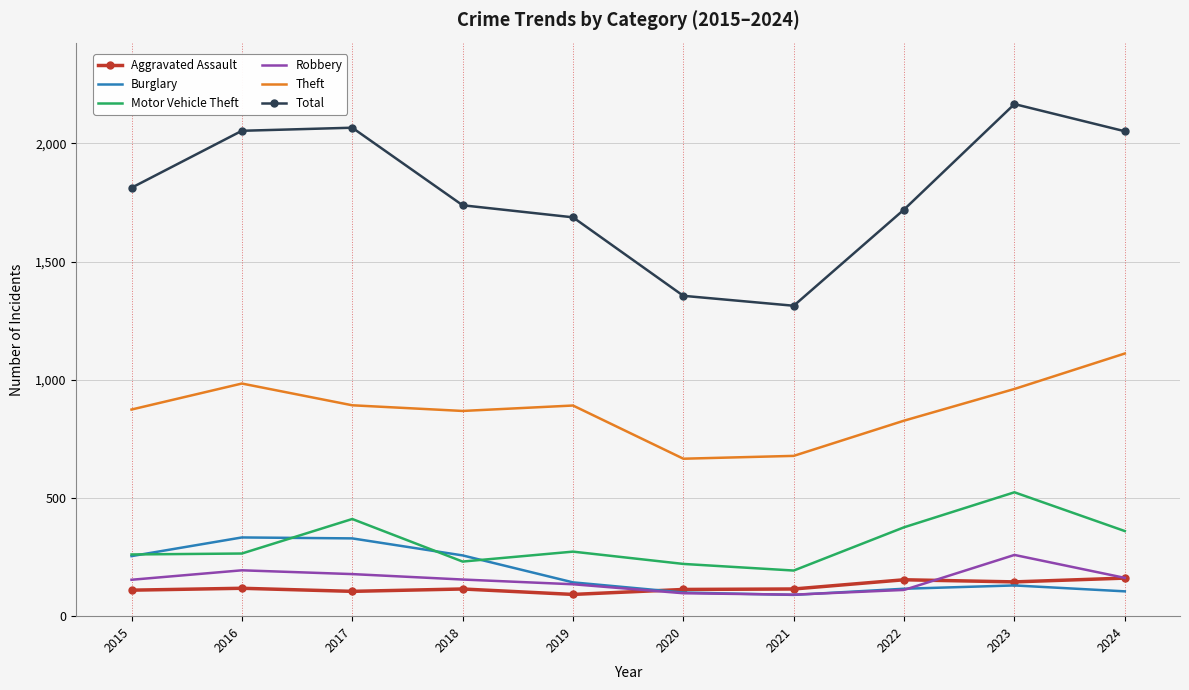

At 2017, list the series in order from largest to smallest.

Total, Theft, Motor Vehicle Theft, Burglary, Robbery, Aggravated Assault